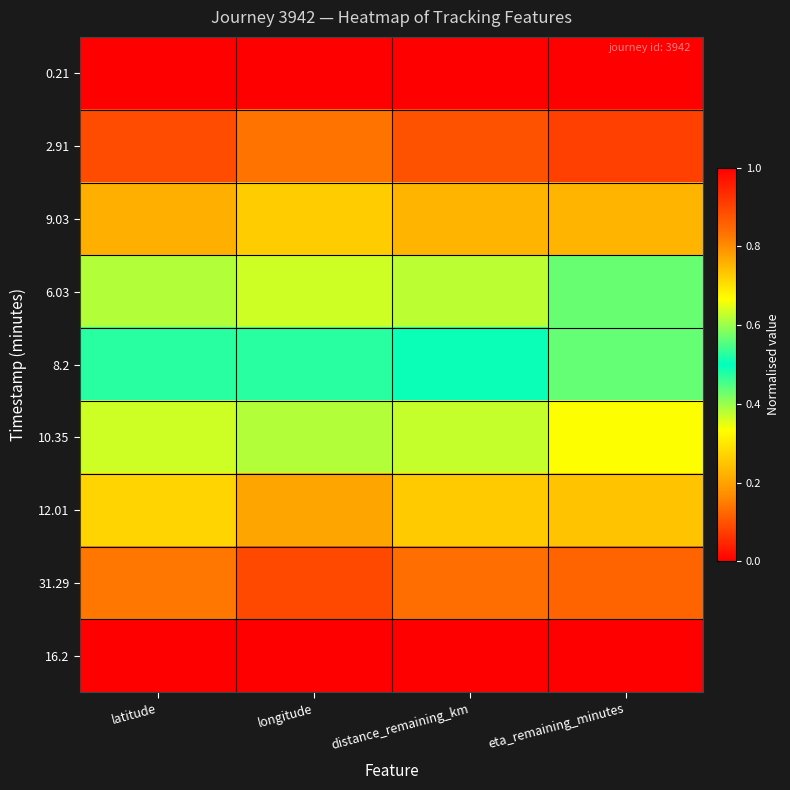

Reading left to right, extract all data points from this chart.

0.21: latitude=1.0	longitude=0.0	distance_remaining_km=1.0	eta_remaining_minutes=1.0
2.91: latitude=0.9	longitude=0.1	distance_remaining_km=0.9	eta_remaining_minutes=0.9
9.03: latitude=0.8	longitude=0.3	distance_remaining_km=0.8	eta_remaining_minutes=0.8
6.03: latitude=0.6	longitude=0.4	distance_remaining_km=0.6	eta_remaining_minutes=0.6
8.2: latitude=0.5	longitude=0.5	distance_remaining_km=0.5	eta_remaining_minutes=0.4
10.35: latitude=0.4	longitude=0.6	distance_remaining_km=0.4	eta_remaining_minutes=0.3
12.01: latitude=0.3	longitude=0.8	distance_remaining_km=0.3	eta_remaining_minutes=0.2
31.29: latitude=0.1	longitude=0.9	distance_remaining_km=0.1	eta_remaining_minutes=0.1
16.2: latitude=0.0	longitude=1.0	distance_remaining_km=0.0	eta_remaining_minutes=0.0